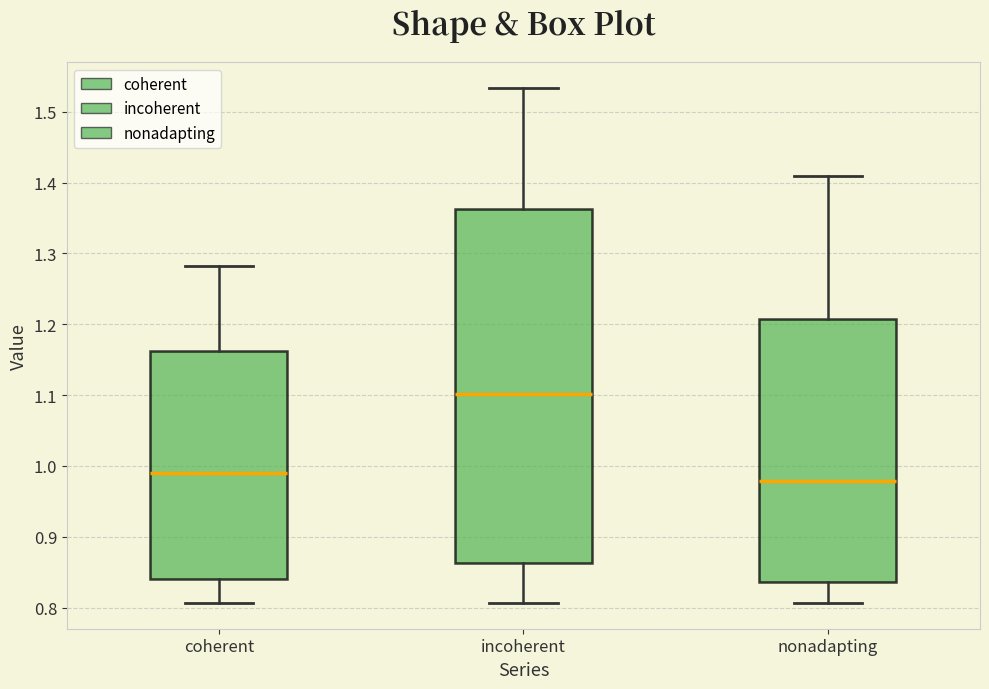

Where is the upper edge of the box for coherent on the y-axis? The values are not printed on the chart, so give them approximately, as read against the axis.

1.16